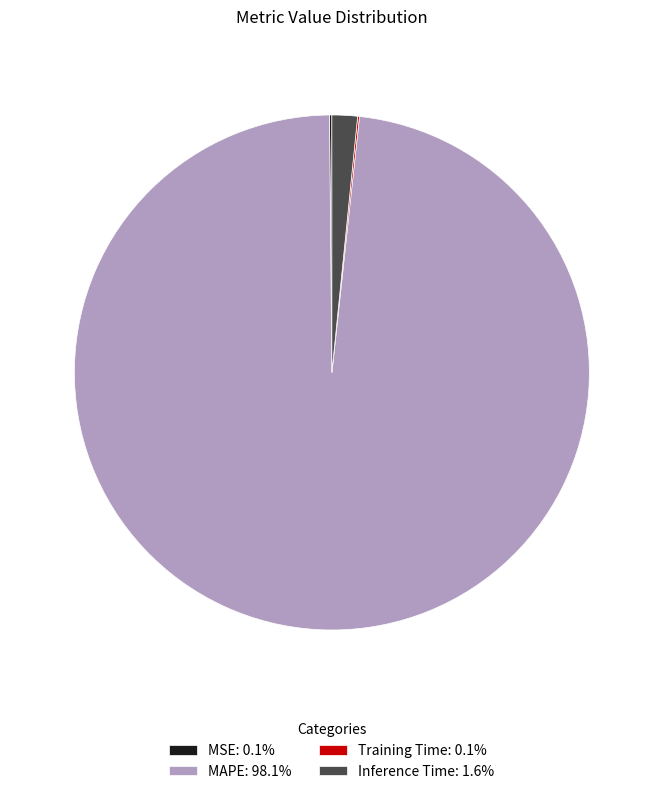

Which category has the biggest portion of the pie?

MAPE